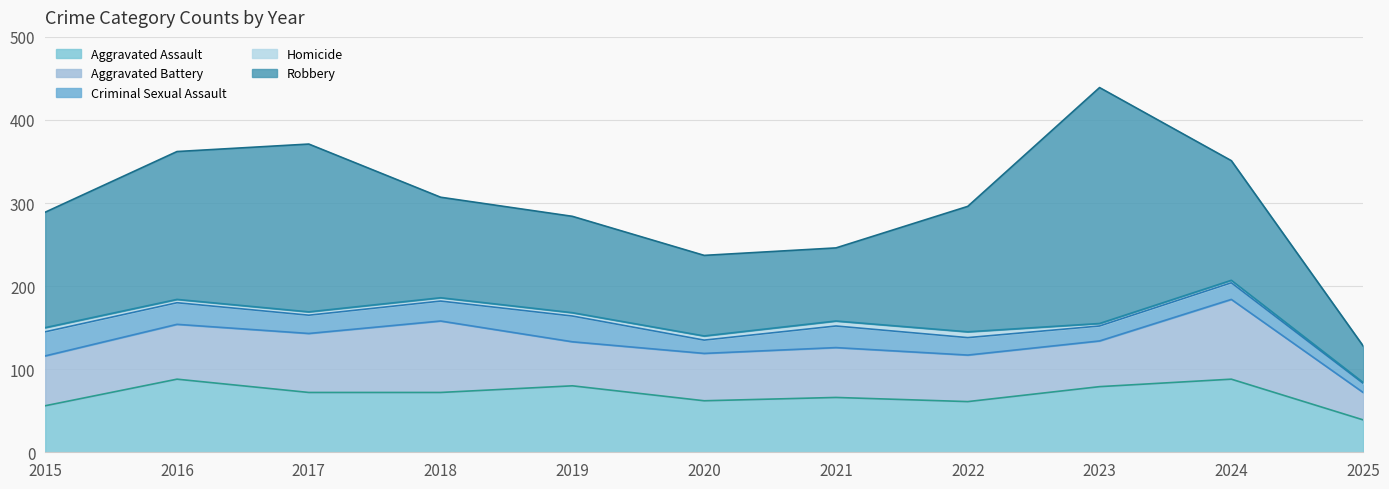

Does the chart display data point markers on the line(s)?

No